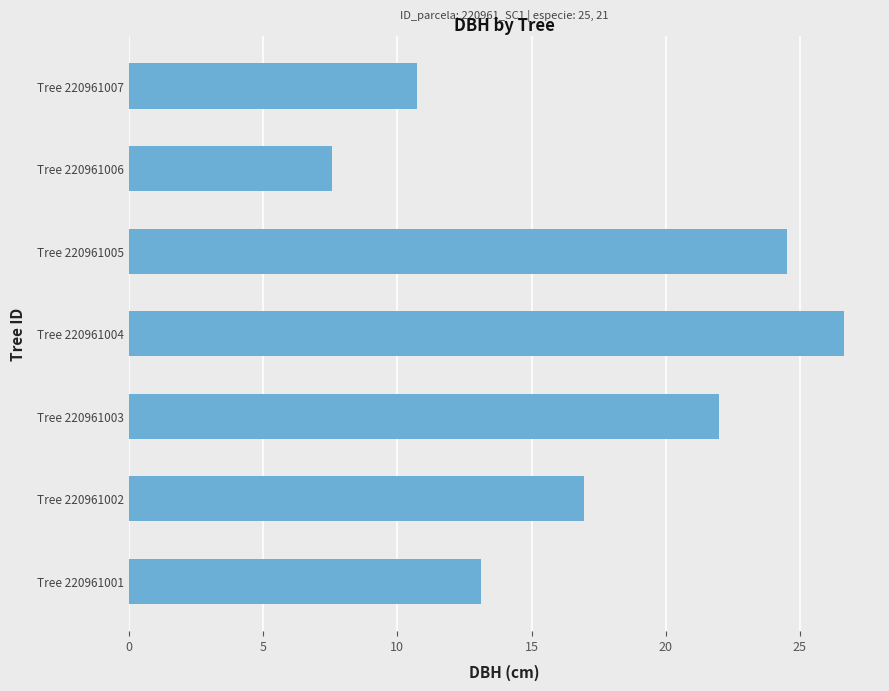

Rank the categories by value from highest to lowest.

Tree 220961004, Tree 220961005, Tree 220961003, Tree 220961002, Tree 220961001, Tree 220961007, Tree 220961006